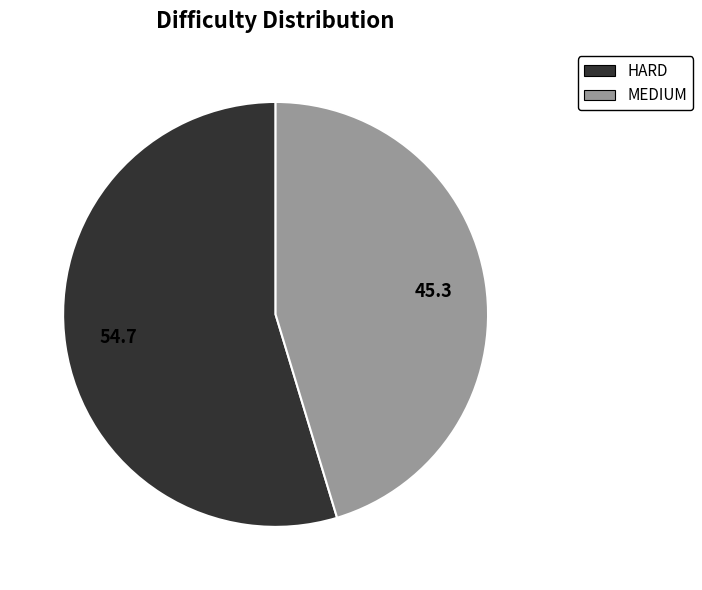

Which category accounts for the majority?

HARD